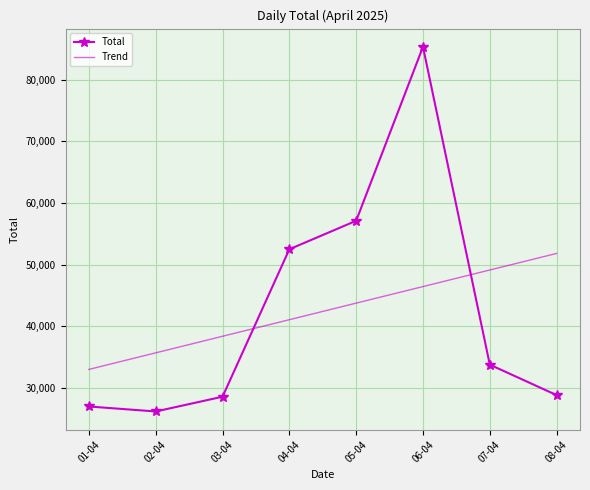

At which label is Trend closest to 42402?

04-04